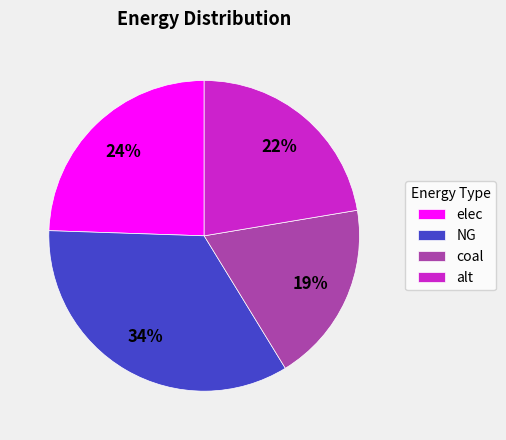

How many segments does this pie chart have?

4